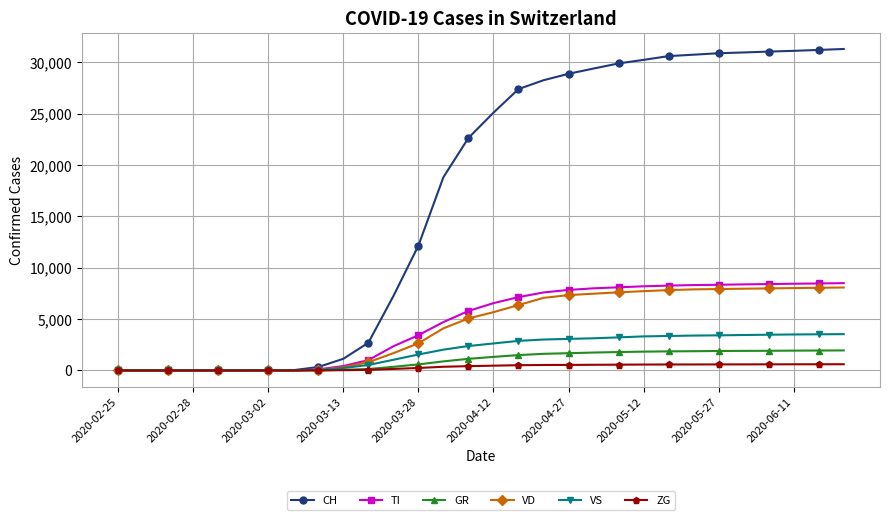

Which series has the largest total across all categories?

CH